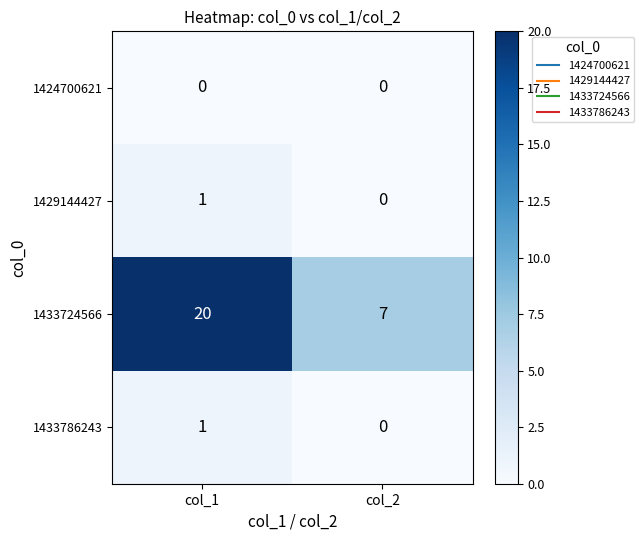

The value of 1433724566 at col_1 is 5. True or false?

False